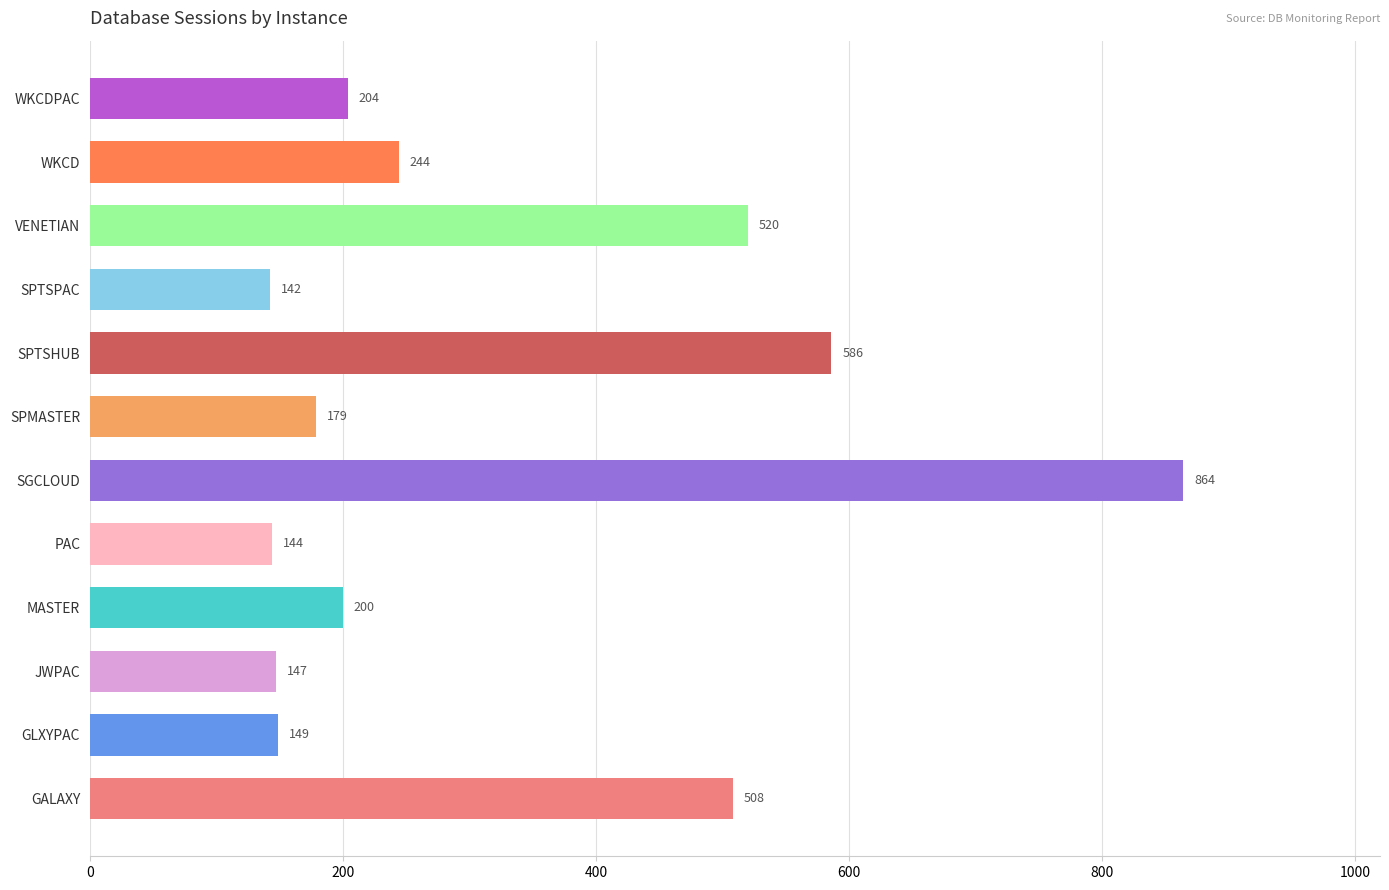

What is the difference between the values at SPMASTER and VENETIAN?

341